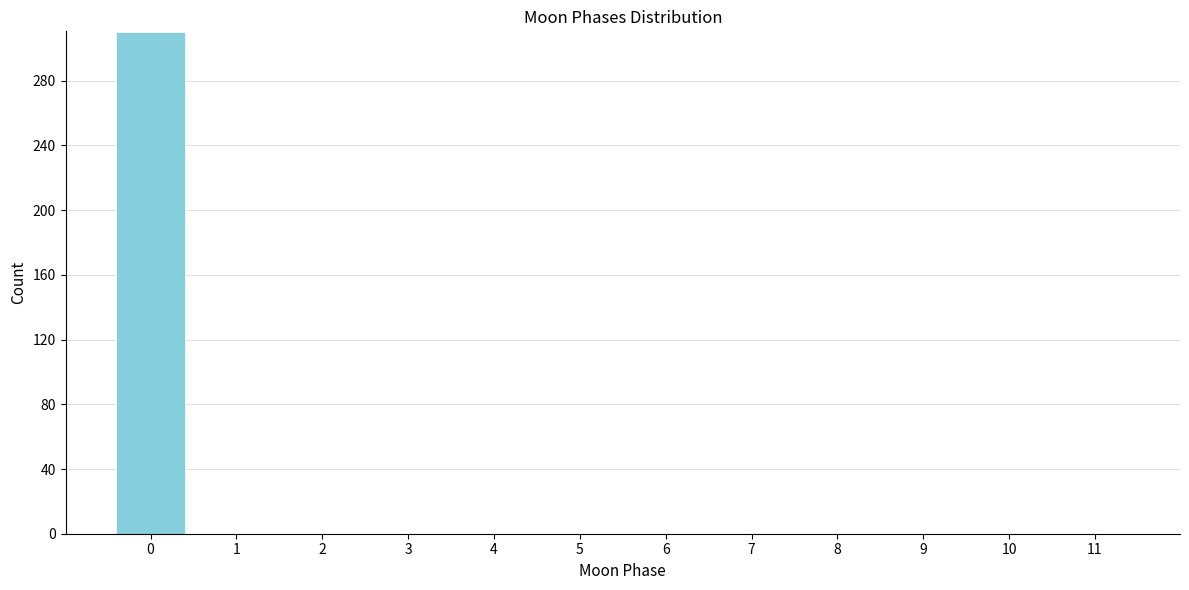

How tall is the bar that spans -0.5 to 0.5 on the x-axis? The values are not printed on the chart, so give them approximately, as read against the axis.

310